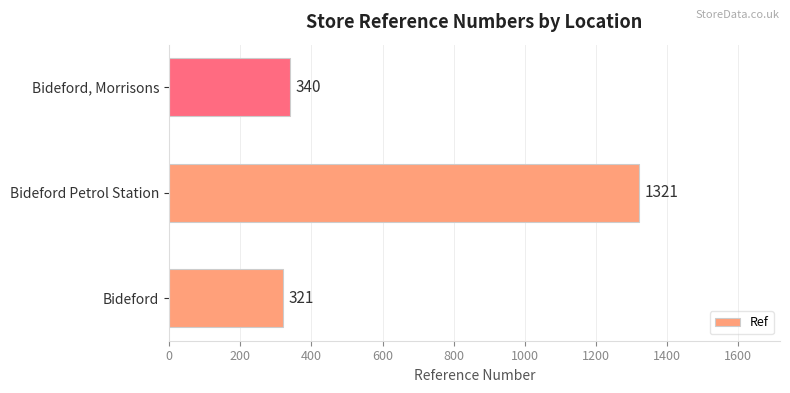

How many bars are there in total?

3